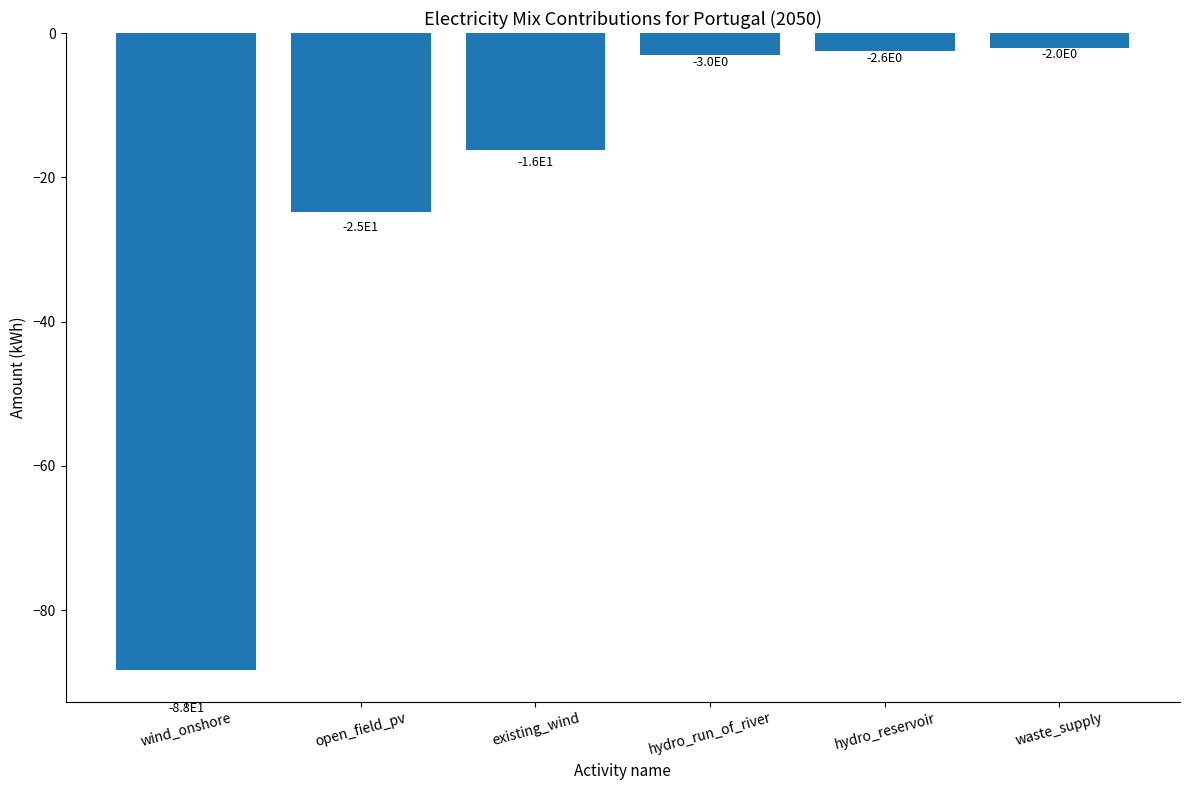

List the labels in order of value, smallest first.

wind_onshore, open_field_pv, existing_wind, hydro_run_of_river, hydro_reservoir, waste_supply